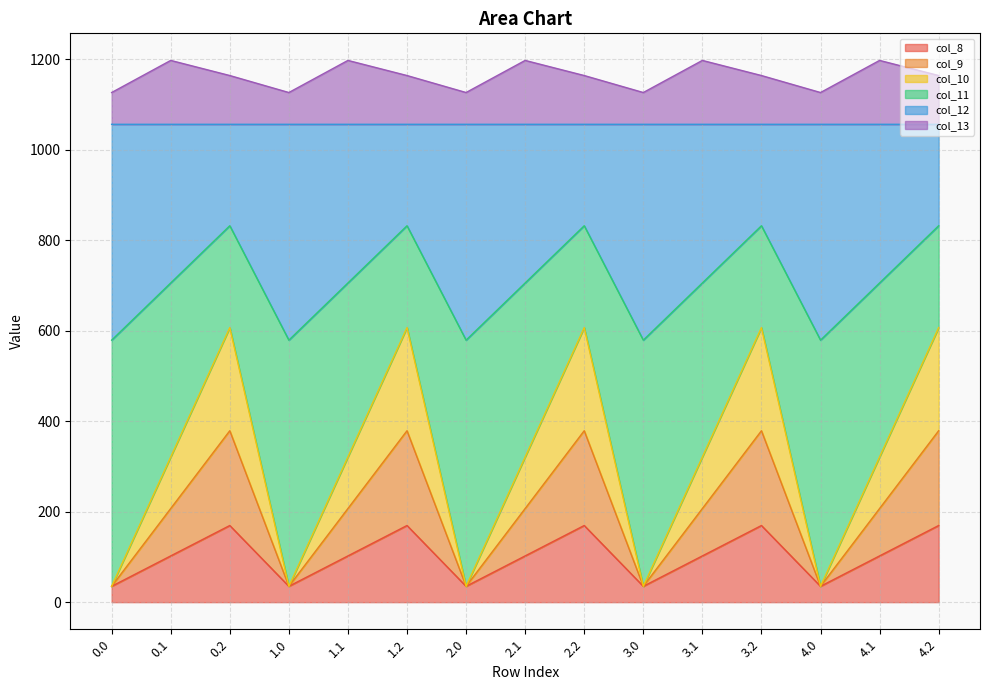

What is the maximum value for col_8?

169.5